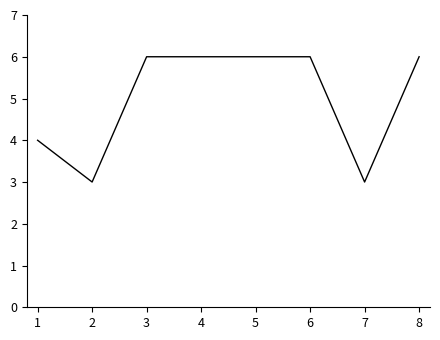

Where is the first local minimum?

2